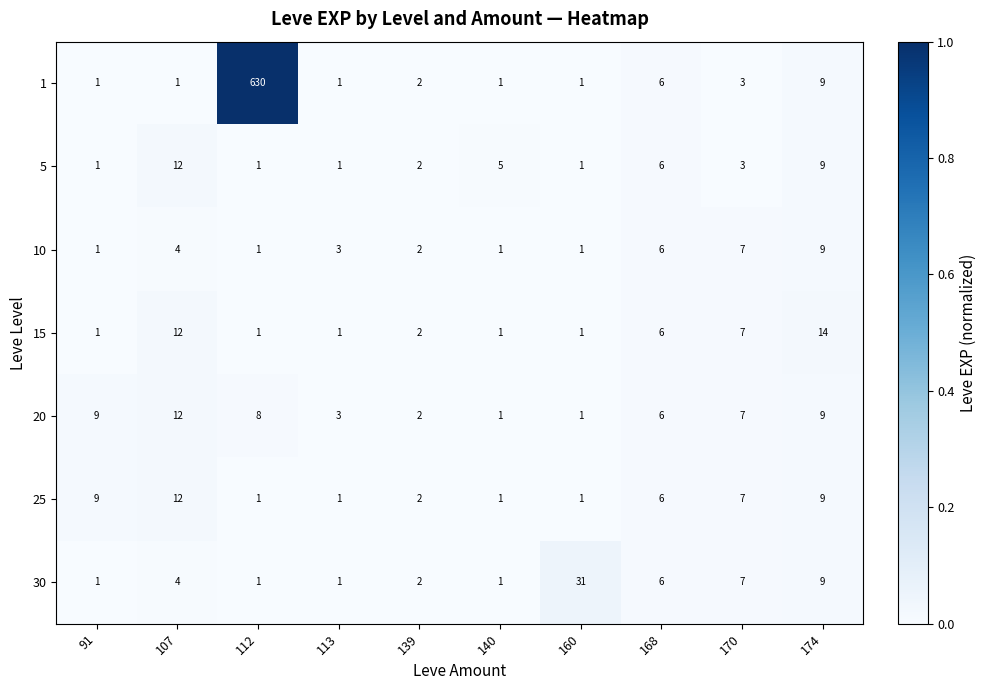

At which category is the sum across all series the highest?

112